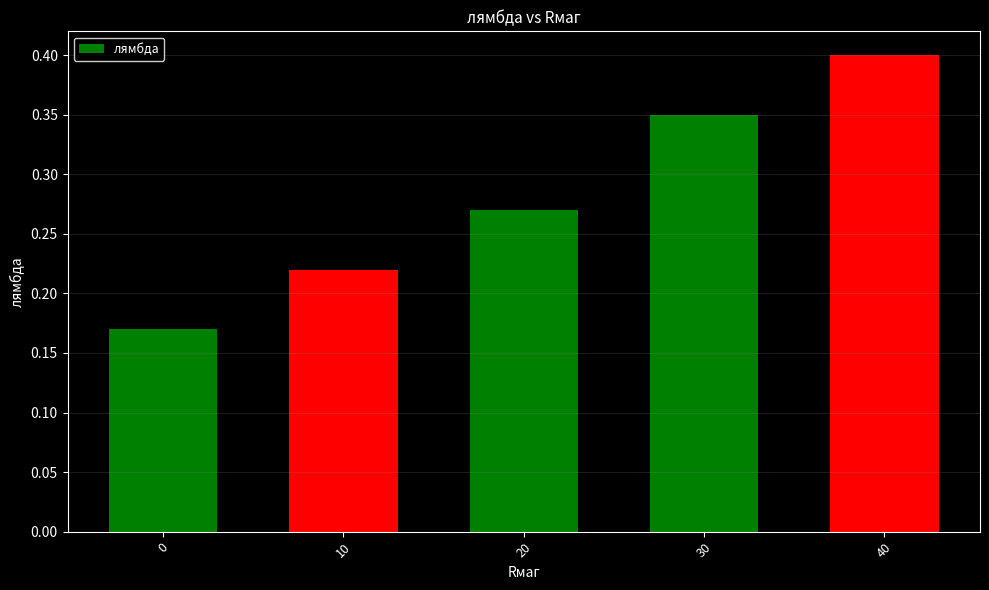

Does the chart contain any negative values?

No